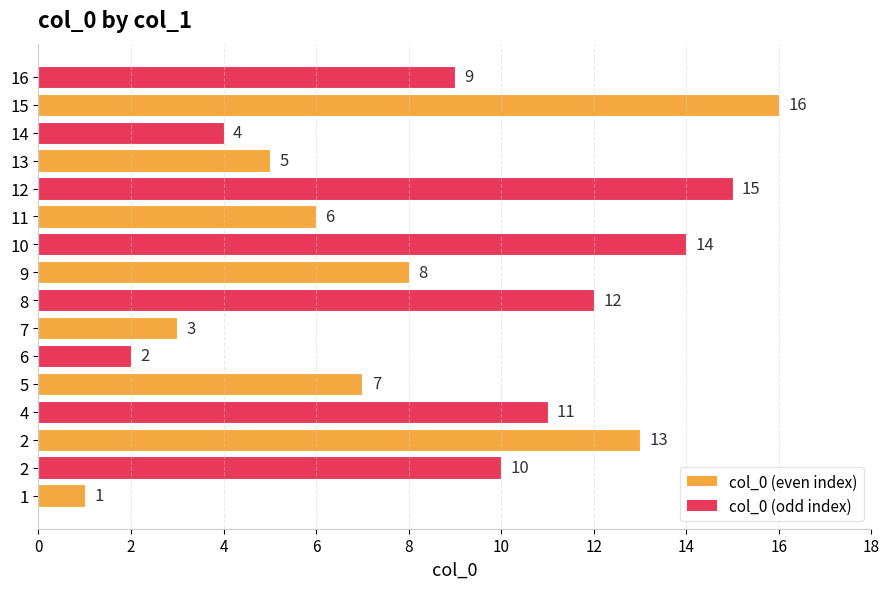

What is the smallest value displayed?

1